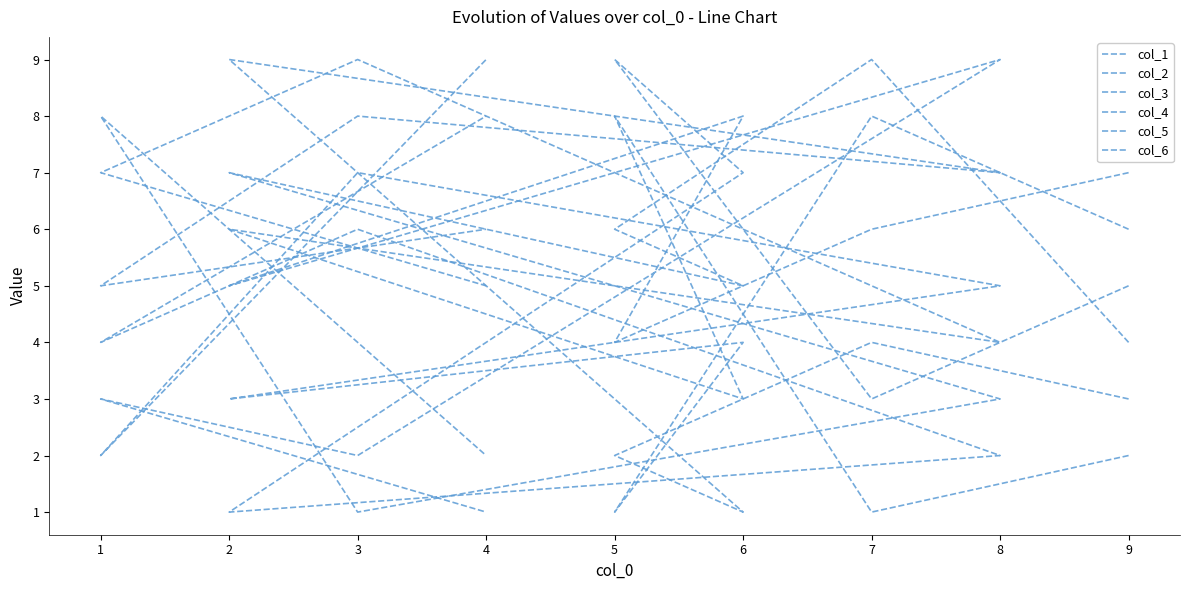

How many interior local valleys does the col_6 series have?

2